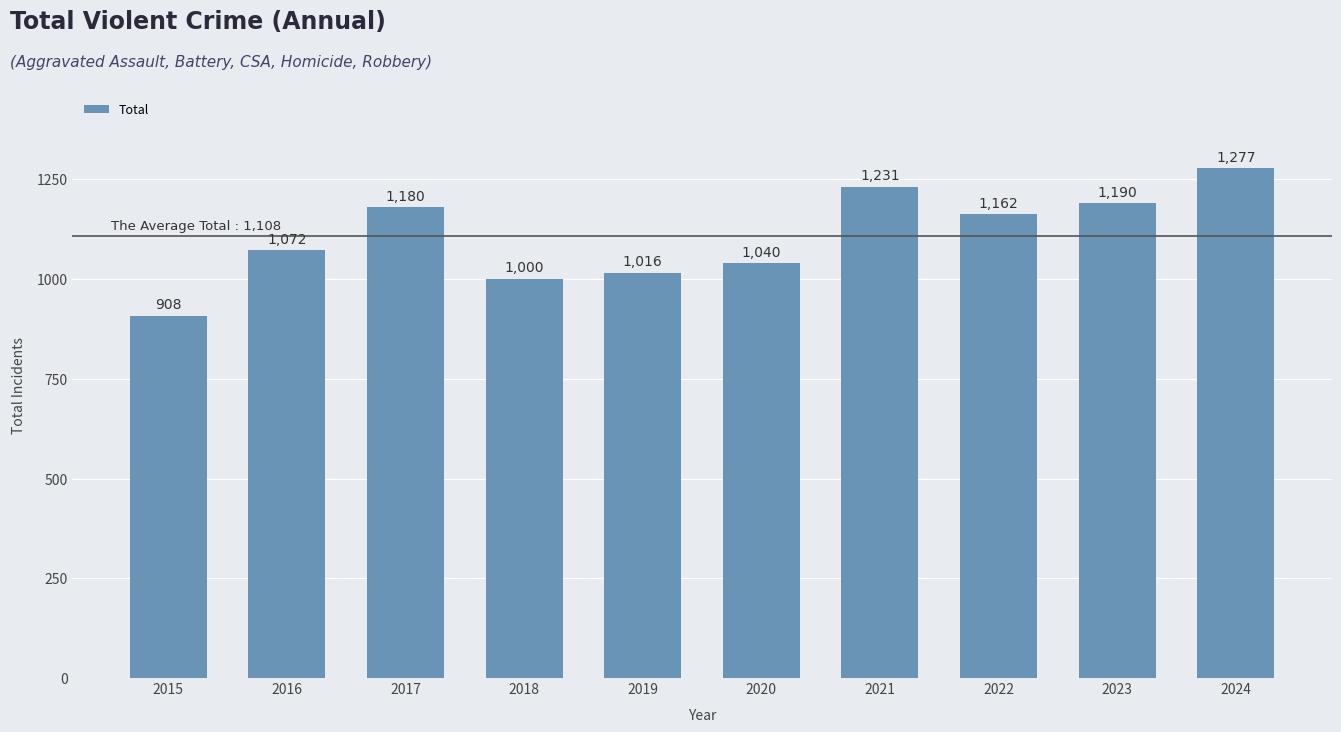

Does the chart contain any negative values?

No